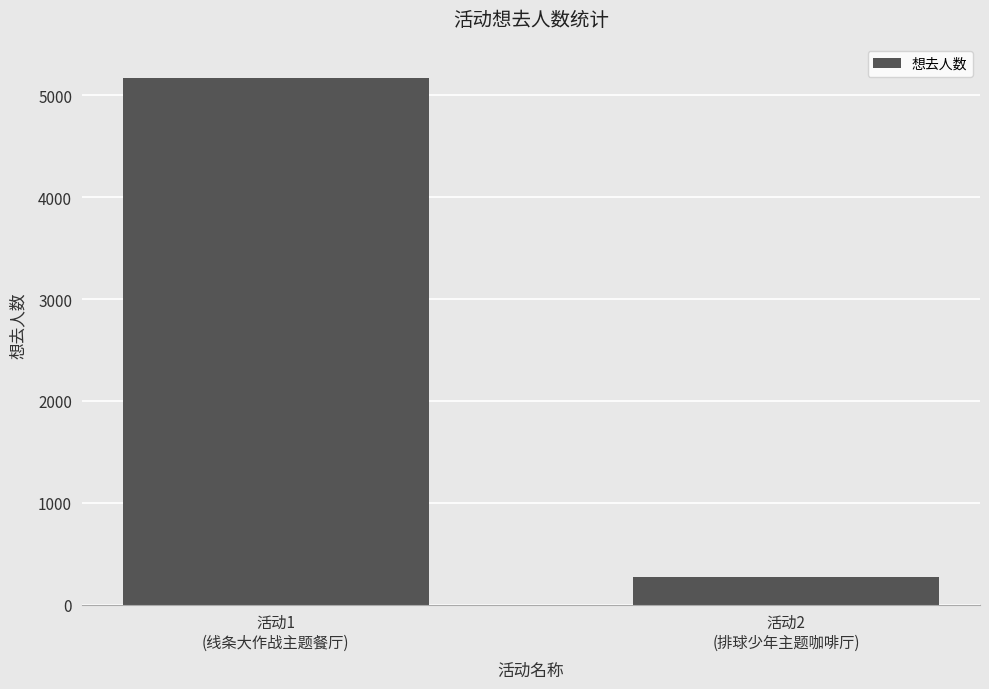

What is the maximum value shown in the chart?

5170